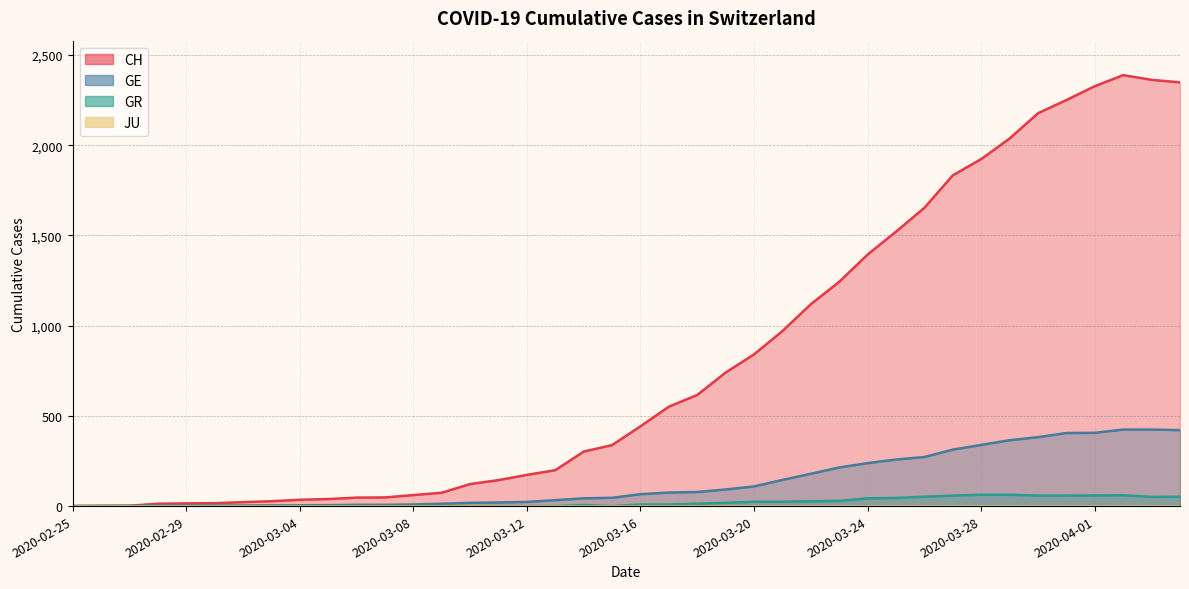

What is the sum of all CH values?

32413